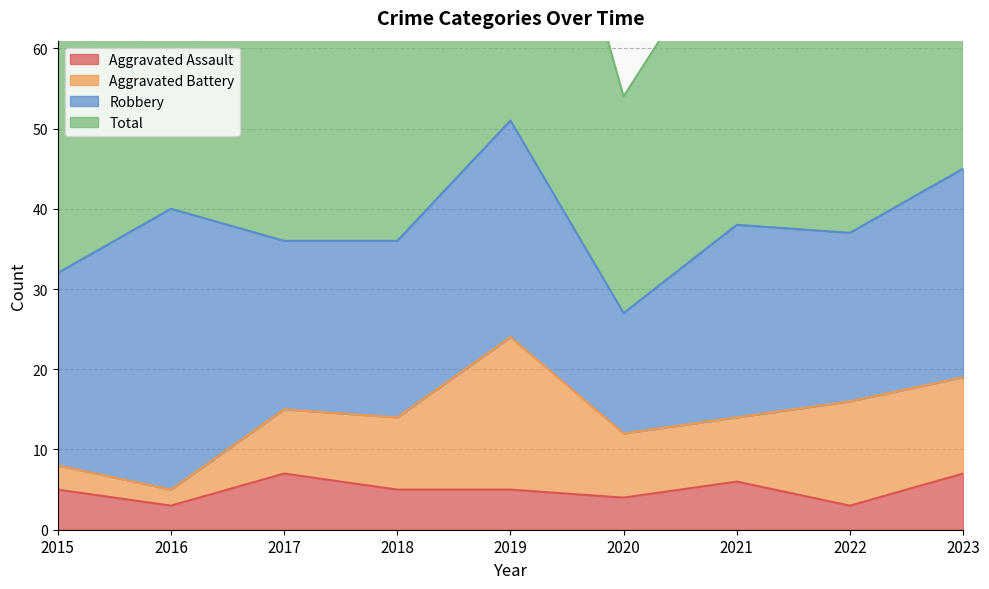

Which category has the lowest value in the Total series?

2020